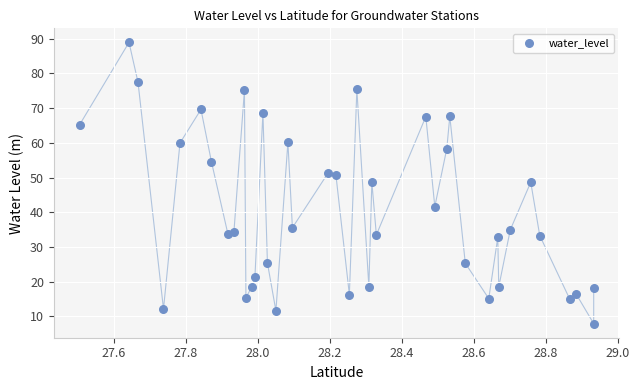

What is the range of Y values (max minus min)?

81.0